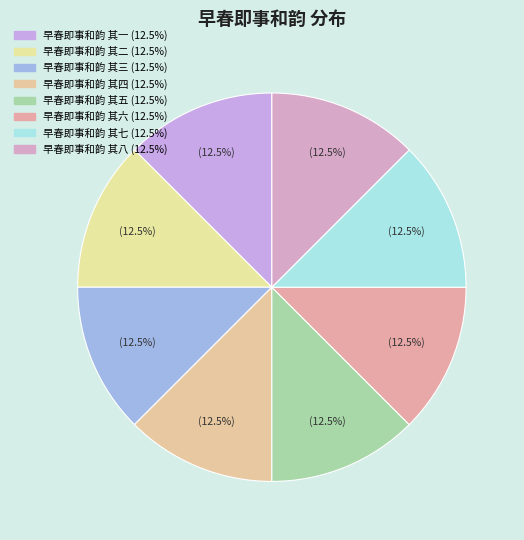

Which slice is the smallest?

早春即事和韵 其一